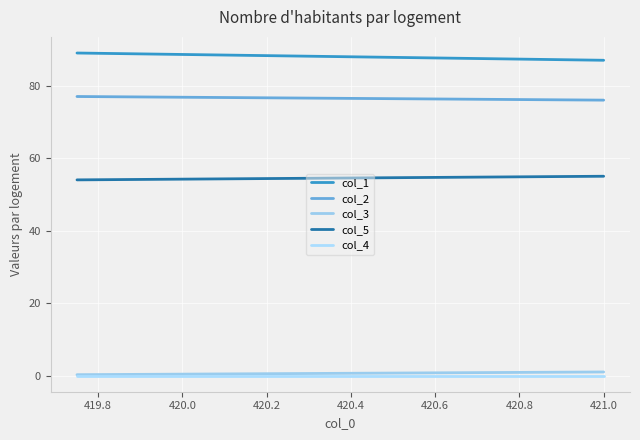

True or false: col_5 has a value of 24.4 at 419.8.

False